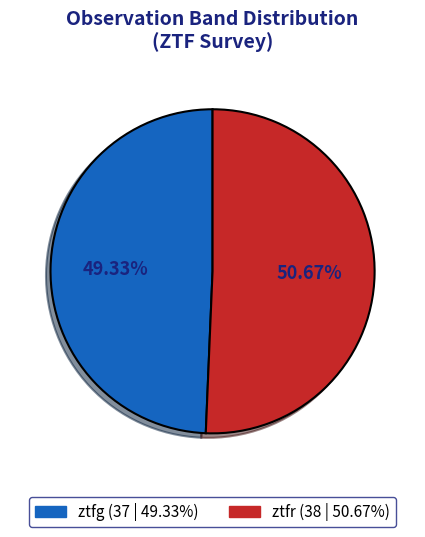

Between ztfr and ztfg, which is larger?

ztfr